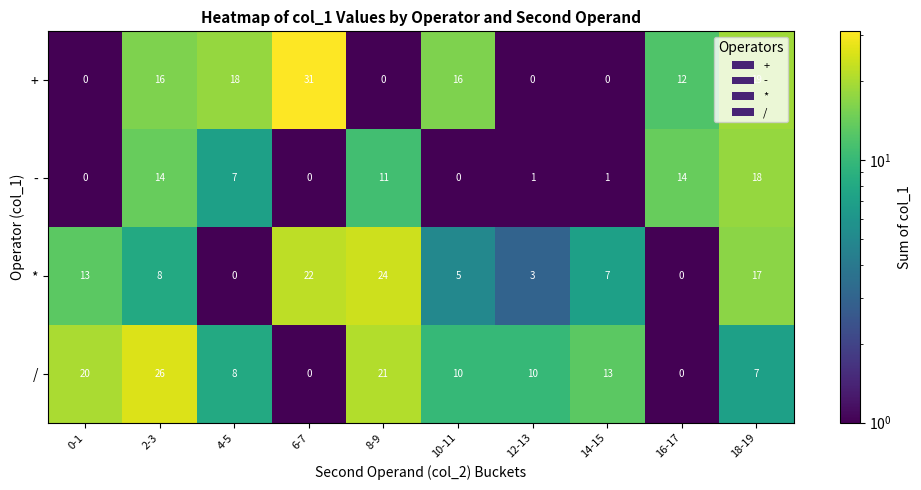

Which label corresponds to the largest value in the chart?

6-7